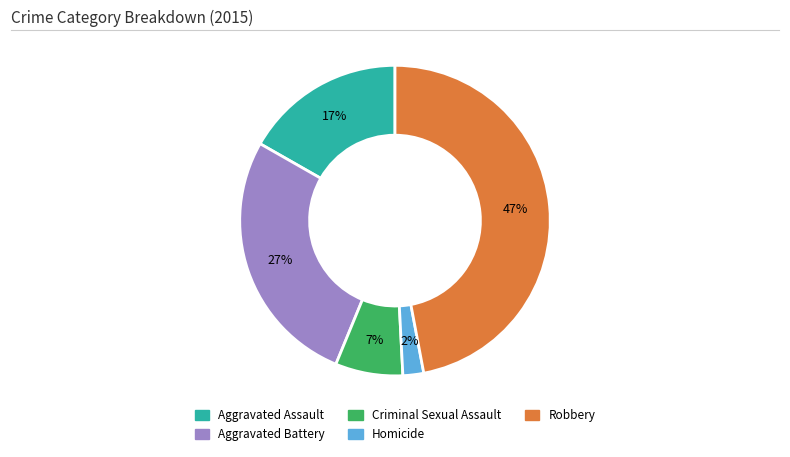

Which has a higher value, Aggravated Battery or Aggravated Assault?

Aggravated Battery